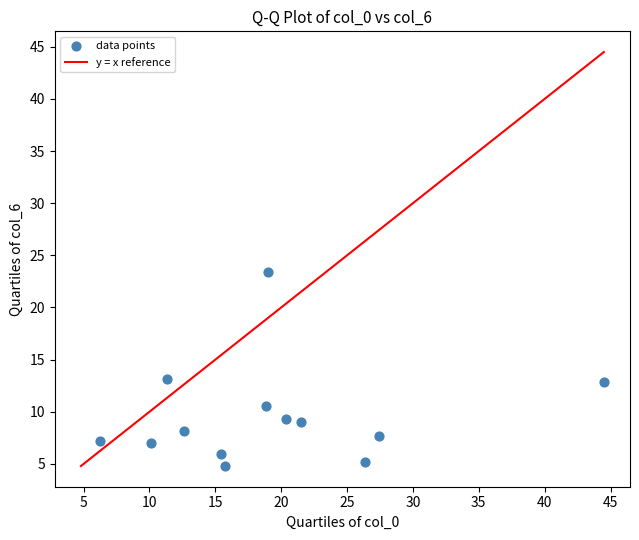

What is the range of X values (max minus min)?

38.3